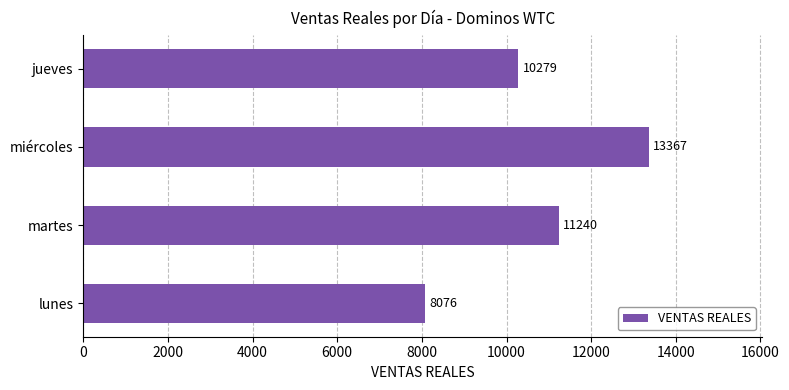

List the labels in order of value, largest first.

miércoles, martes, jueves, lunes